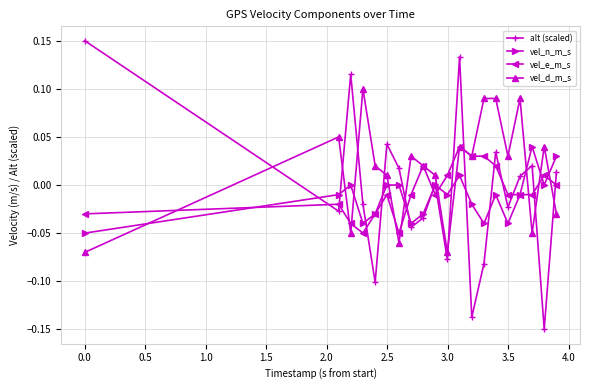

How many data points in vel_d_m_s are above 0?

14